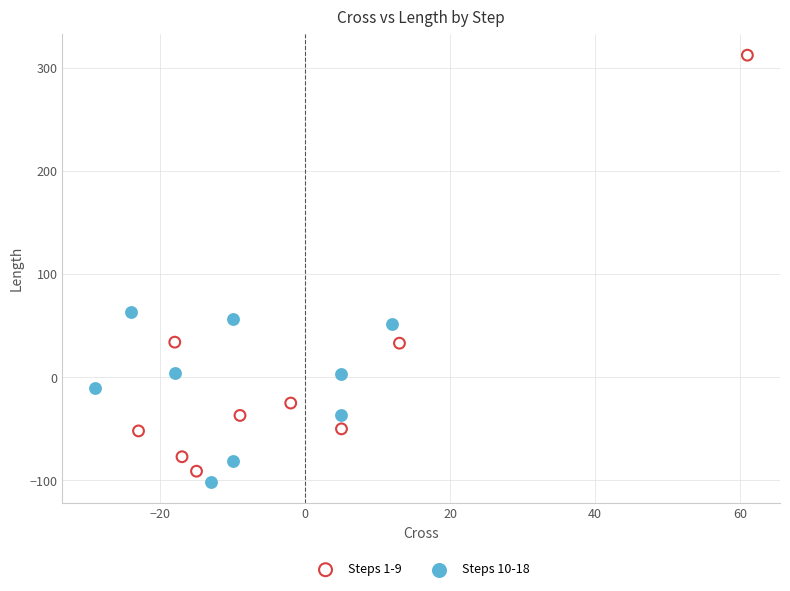

Which series has the largest Y range (max minus min)?

Steps 1-9